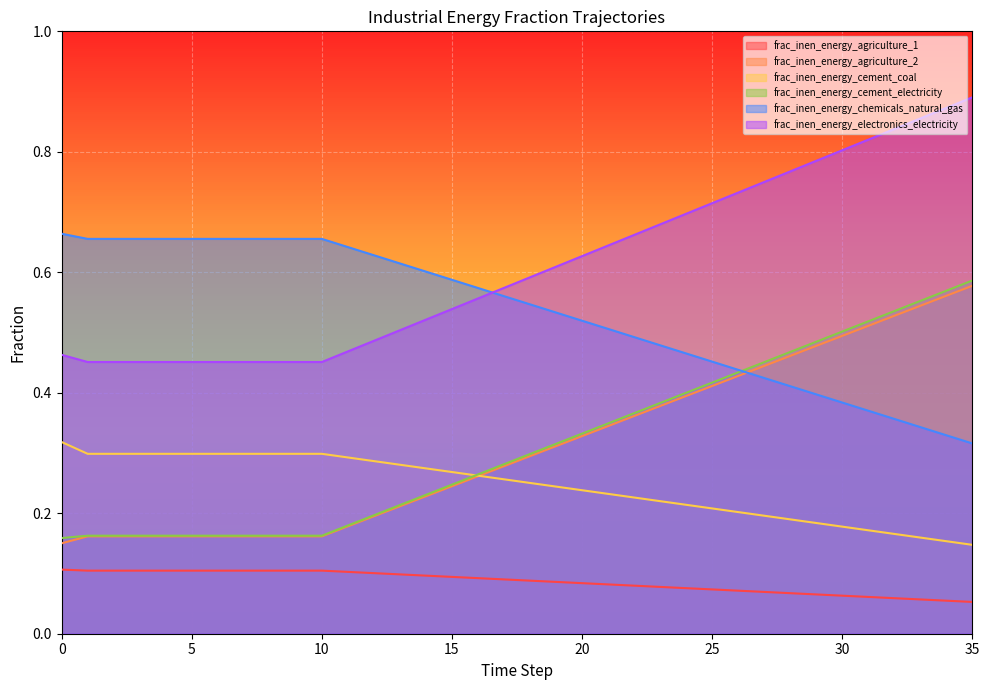

What is the value of the frac_inen_energy_agriculture_2 point at the 12th from the left?

0.2